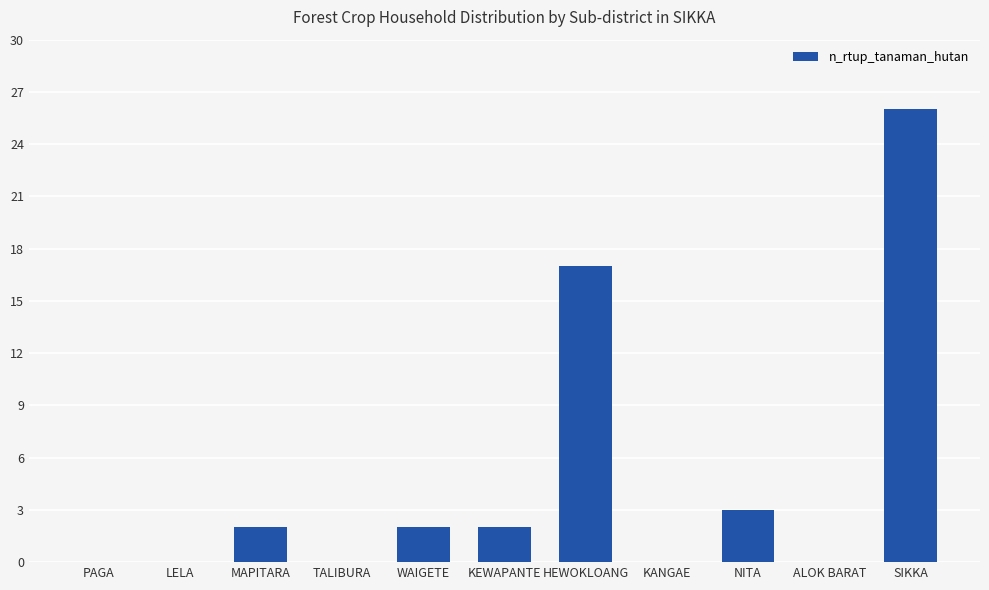

Does the chart contain stacked bars?

No